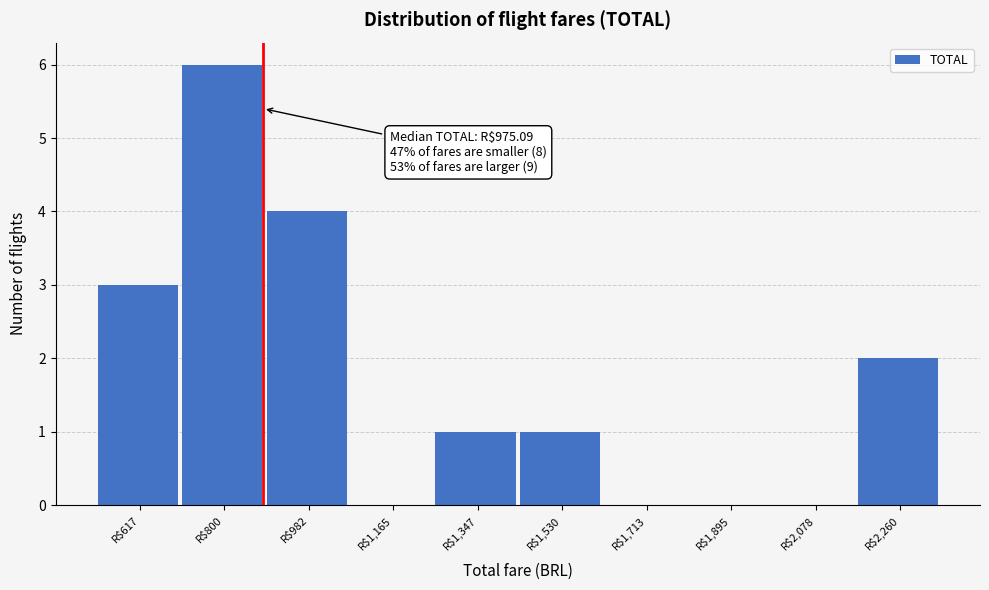

The chart shows a value of 4 at R$982. True or false?

True